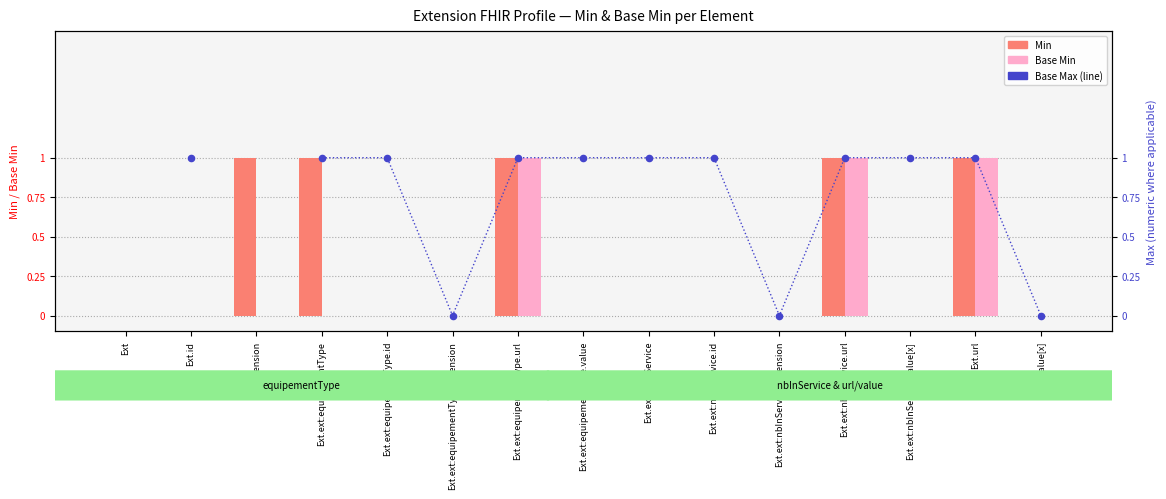

What is the total value across all series at Ext.id?

1.0